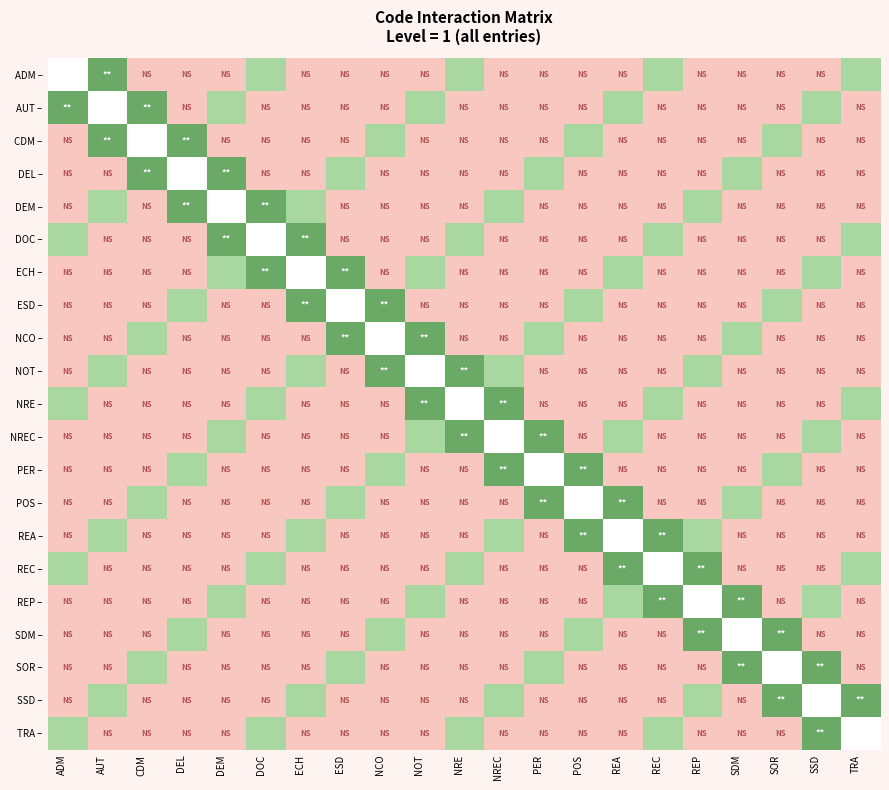

Count the NREC – values in the range 0 to 1.

14